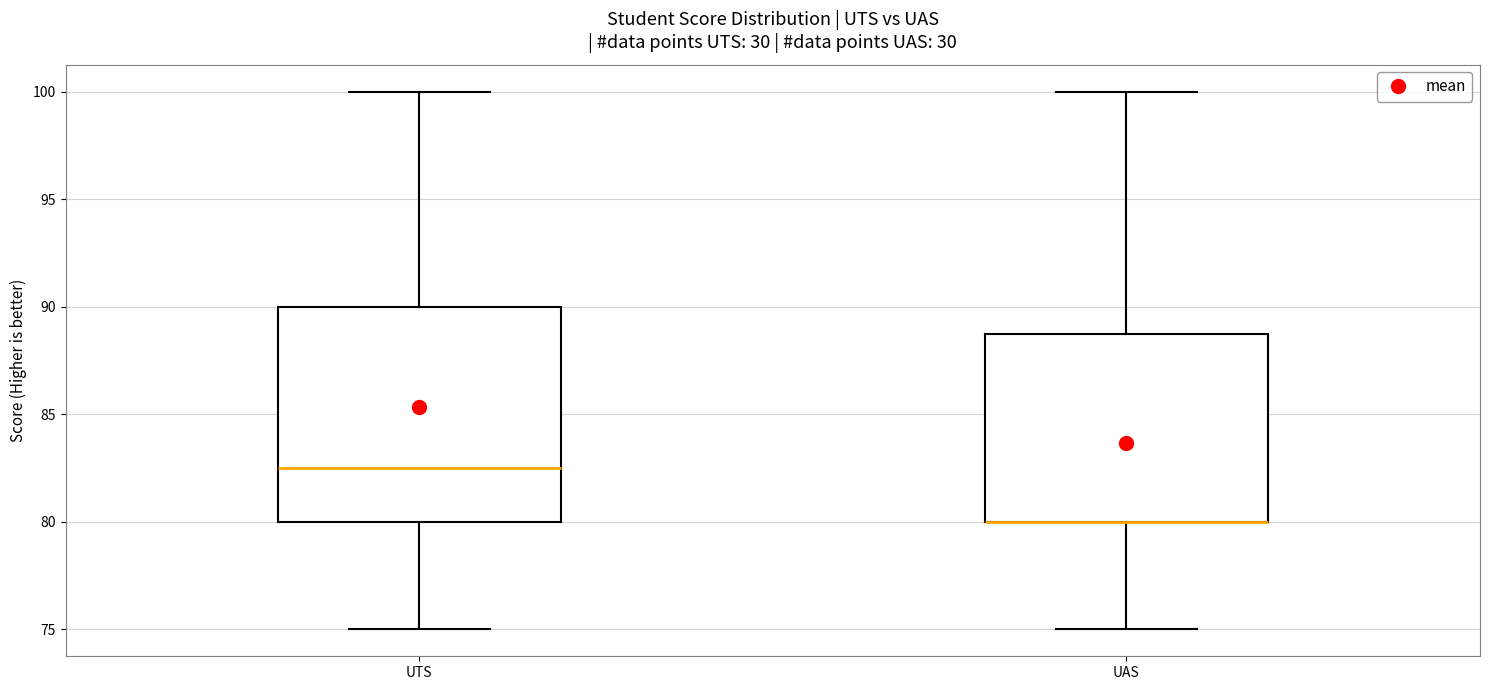

Reading left to right, transcribe this box plot: for each box, give where its median line is, the range the box spans, and where its two whiskers end, as read against the y-axis. The values are not printed on the chart, so give them approximately, as read against the axis.

UTS: median 82.5, box 80.0 to 90.0, whiskers 75.0 to 100.0
UAS: median 80.0 (drawn on the box's lower edge), box 80.0 to 89.0, whiskers 75.0 to 100.0